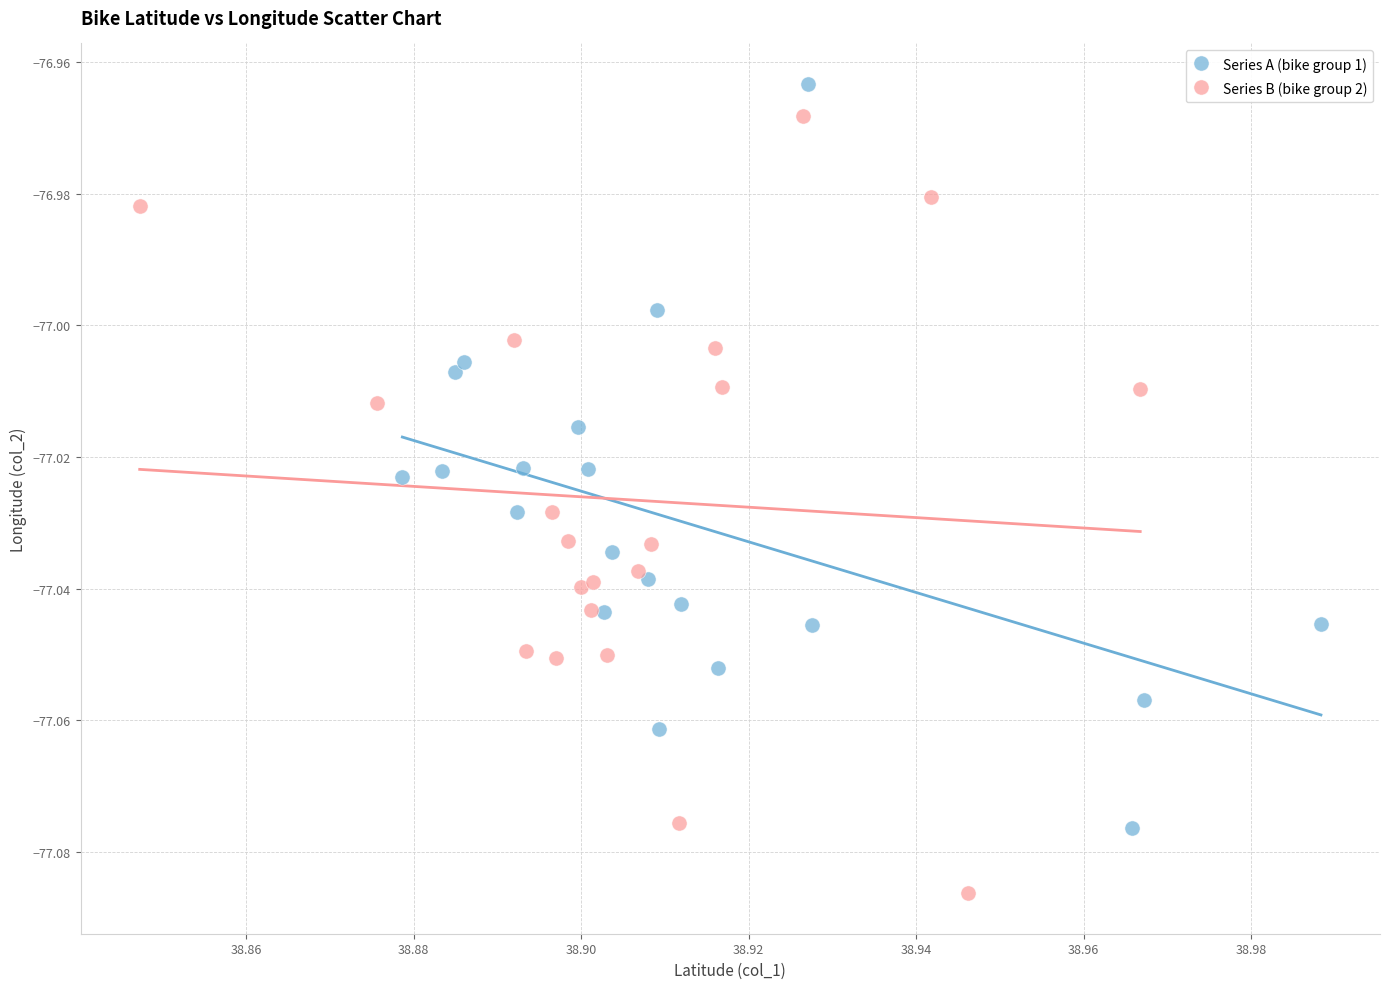

What are all the series names shown in the legend?

Series A (bike group 1), Series B (bike group 2)